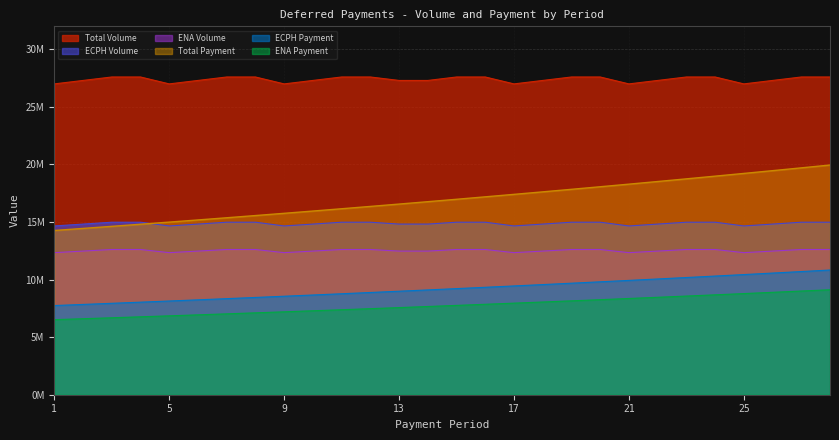

True or false: ENA Volume and Total Payment intersect in this chart.

False